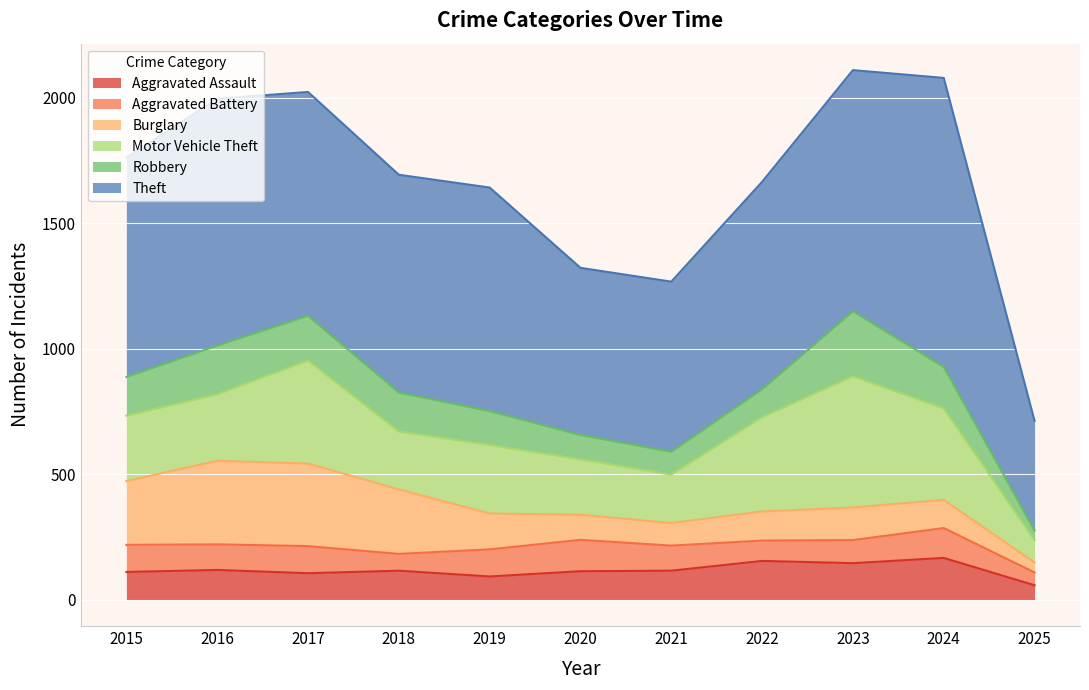

What is the total value across all series at 2015?

1761